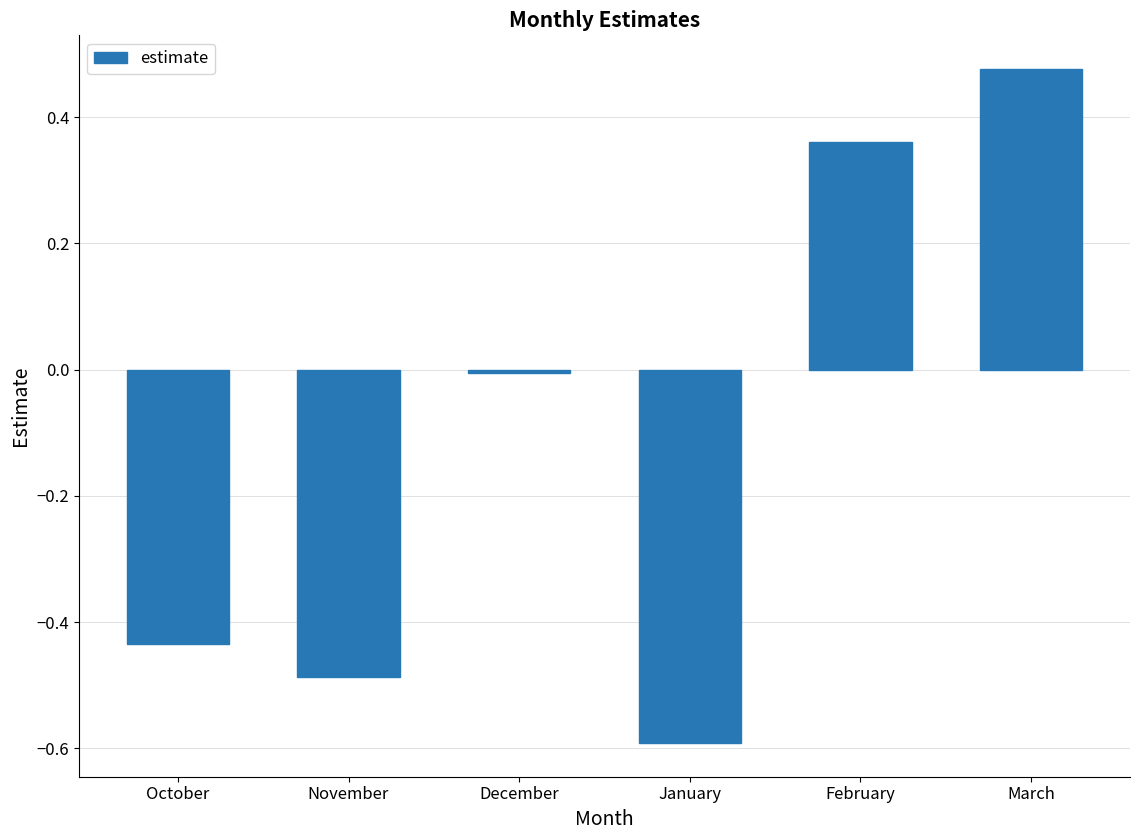

At which category does the chart reach its peak across all series?

March